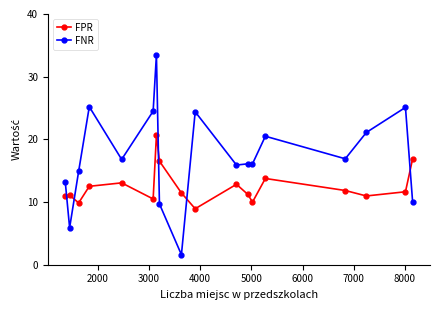

What is the difference between the maximum and minimum values in the FNR series?

31.9